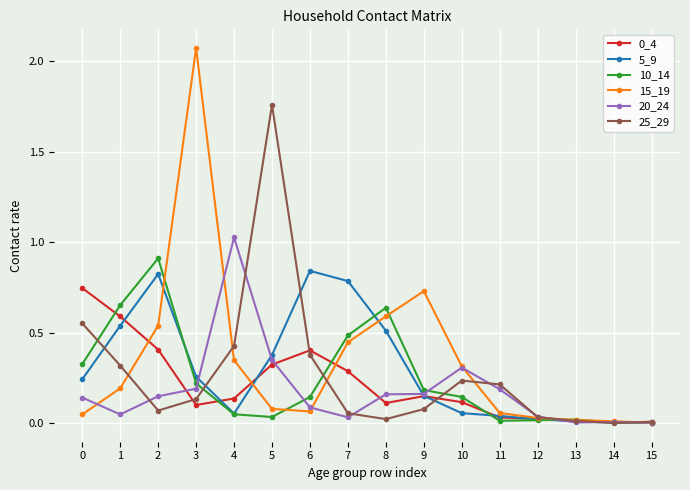

Which series has the largest range (max minus min)?

15_19